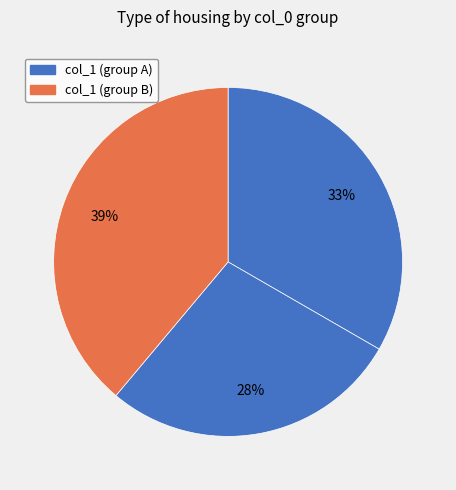

Count the number of slices in the pie.

3